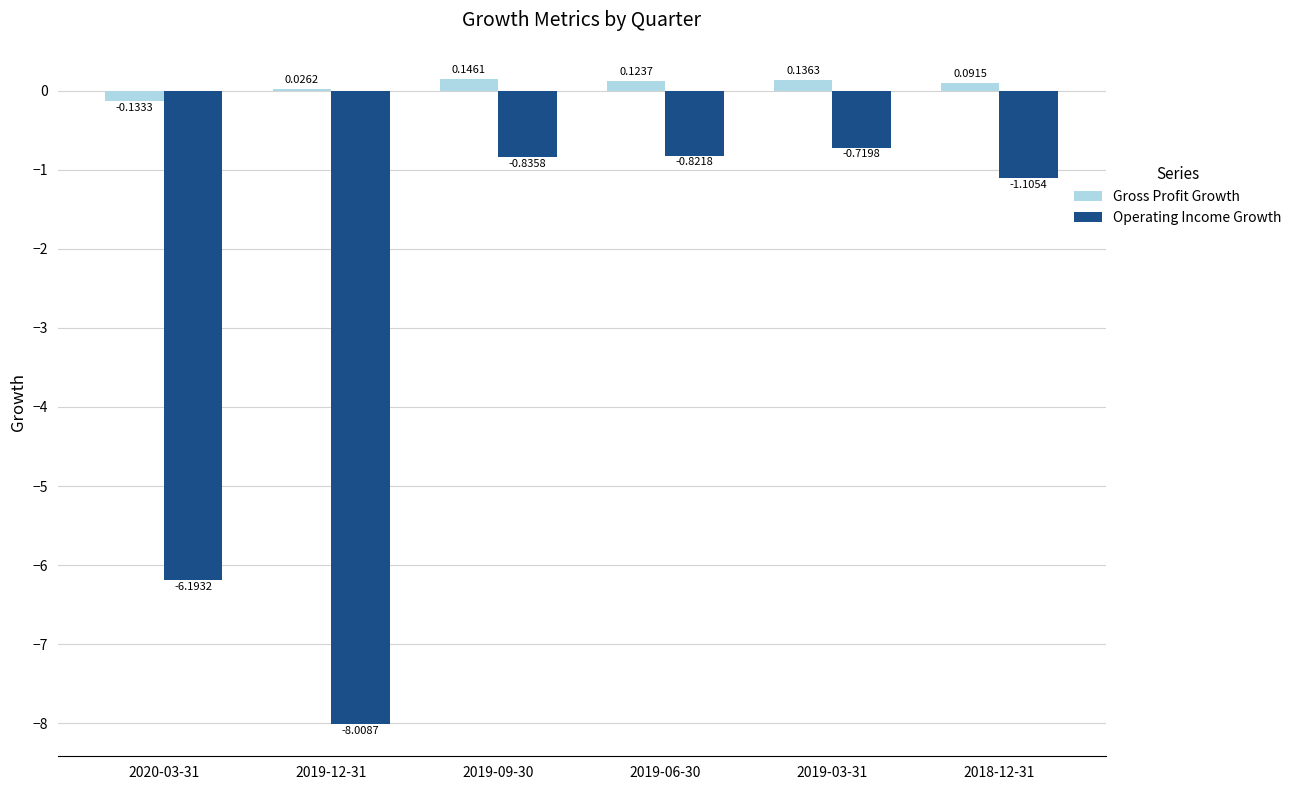

At which category is the sum across all series the highest?

2019-03-31